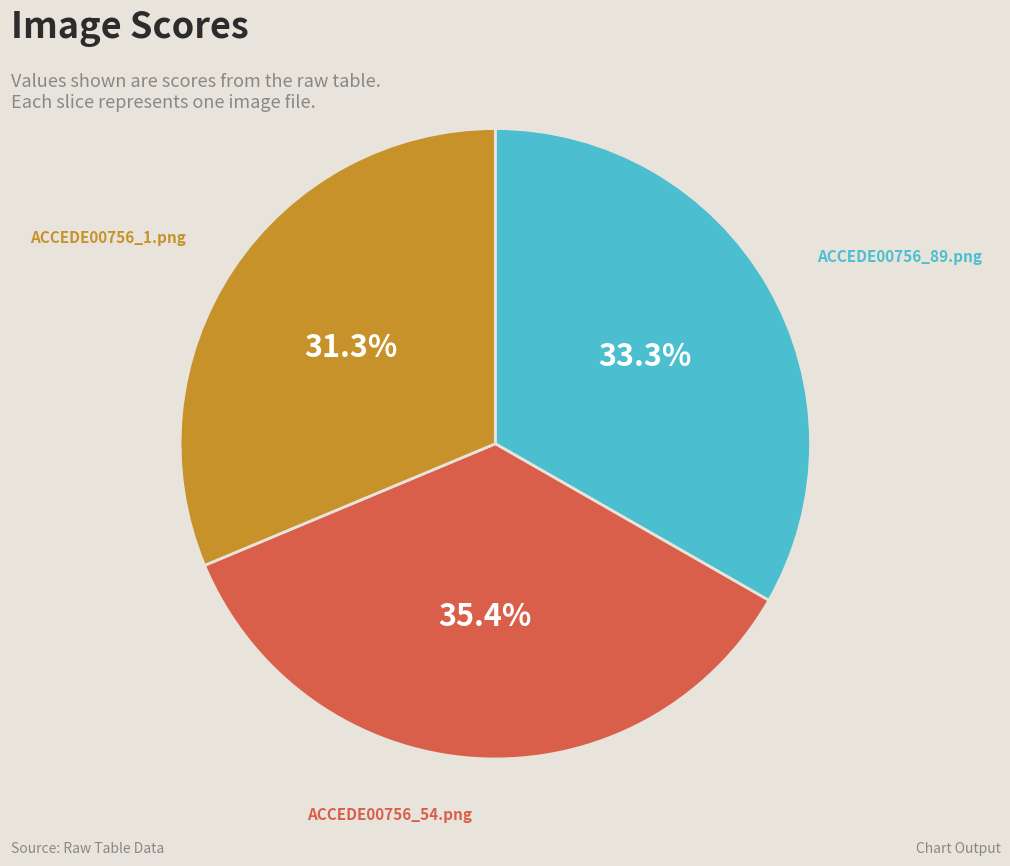

Is there a majority slice in this chart?

No